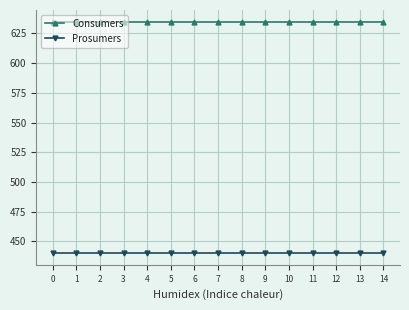

At 14, list the series in order from smallest to largest.

Prosumers, Consumers